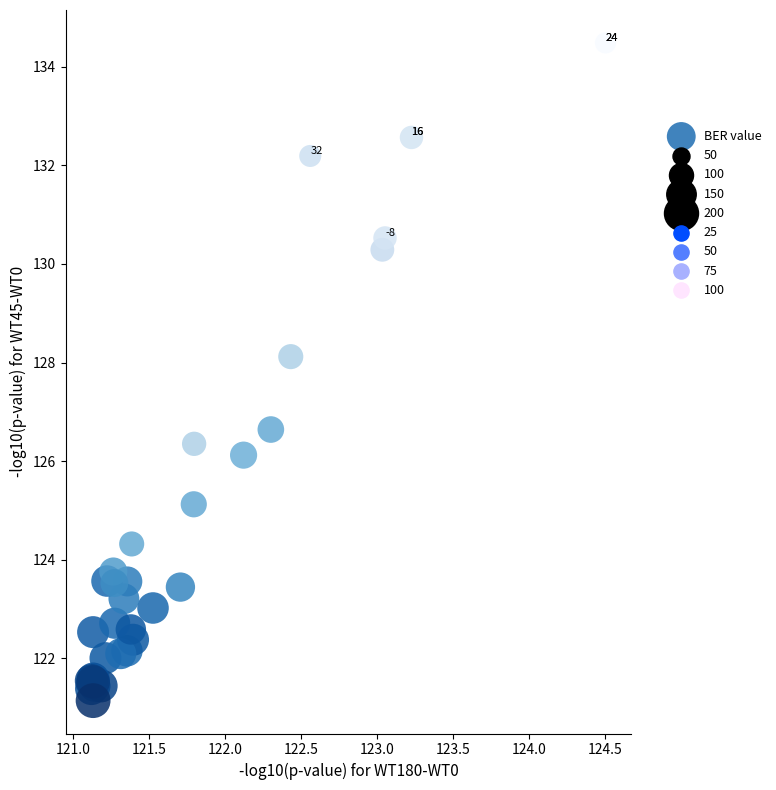

What Y value in the scatter plot is closest to 127?

126.6